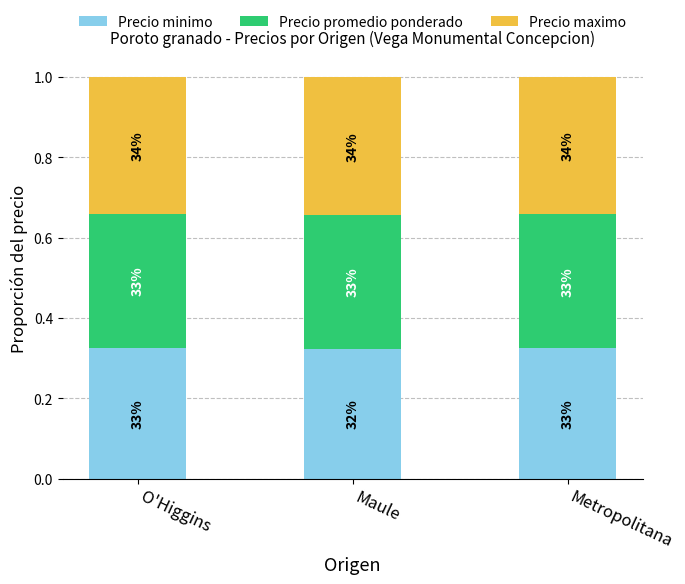

How many Precio minimo values are between 0 and 1?

3